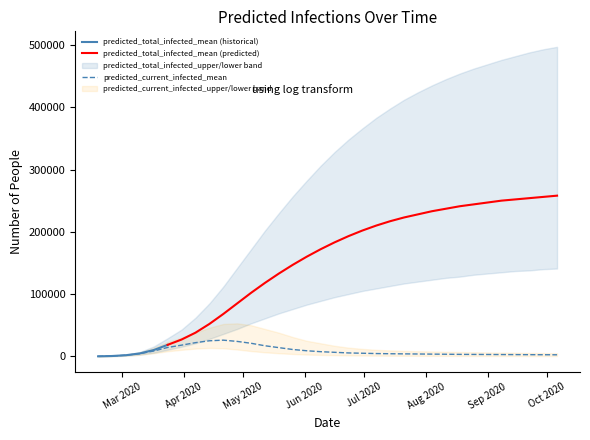

Which category has the highest value in the predicted_current_infected_mean series?

2020-04-21